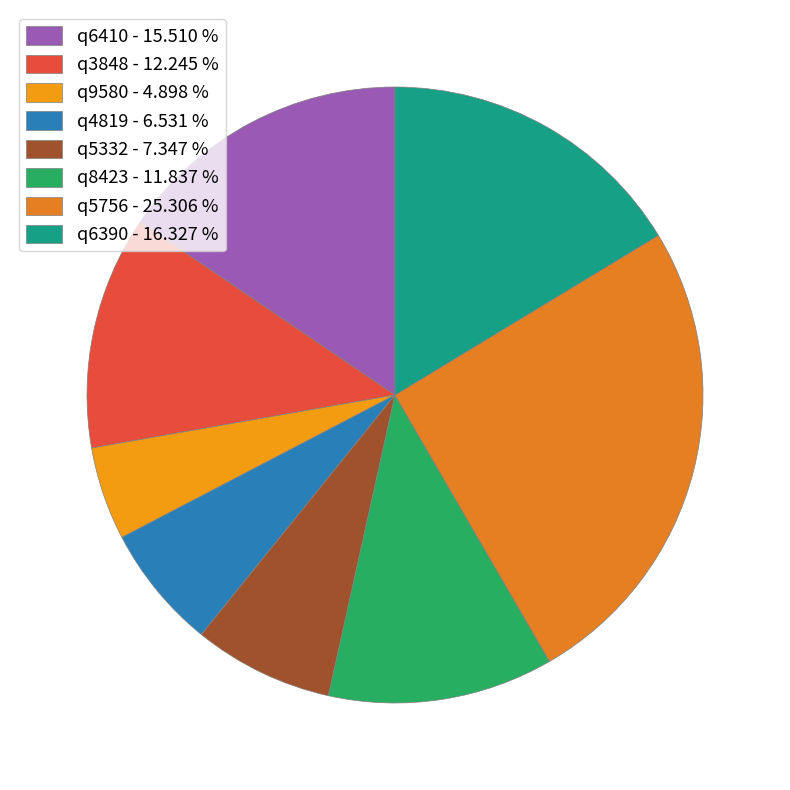

Combined, do q5332 and q3848 account for over 50%?

No